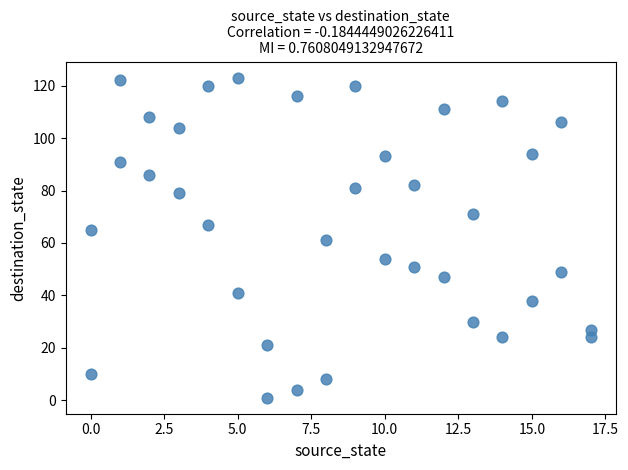

What is the range of X values (max minus min)?

17